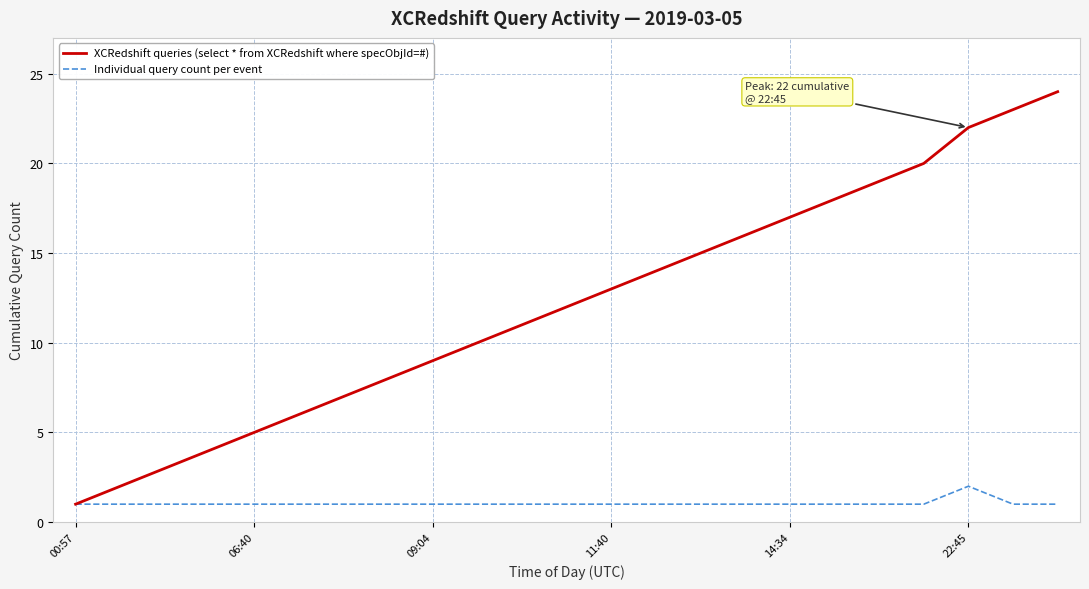

Reading left to right, transcribe all the data shown in this chart.

XCRedshift queries (select * from XCRedshift where specObjId=#): 1	2	3	4	5	6	7	8	9	10	11	12	13	14	15	16	17	18	19	20	22	23	24
Individual query count per event: 1	1	1	1	1	1	1	1	1	1	1	1	1	1	1	1	1	1	1	1	2	1	1